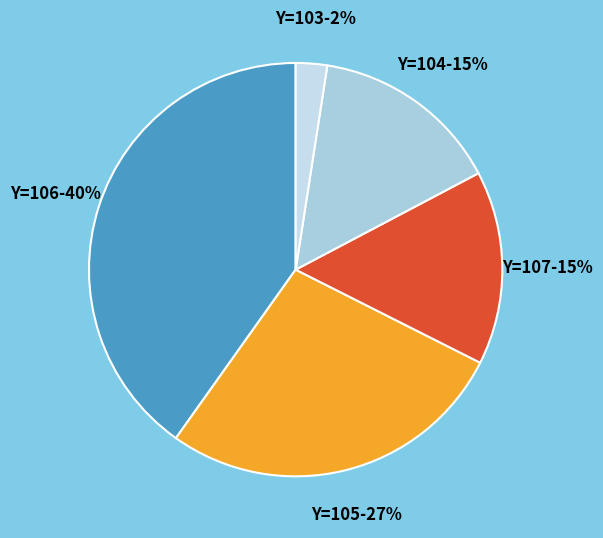

Which category has the biggest portion of the pie?

Y=106